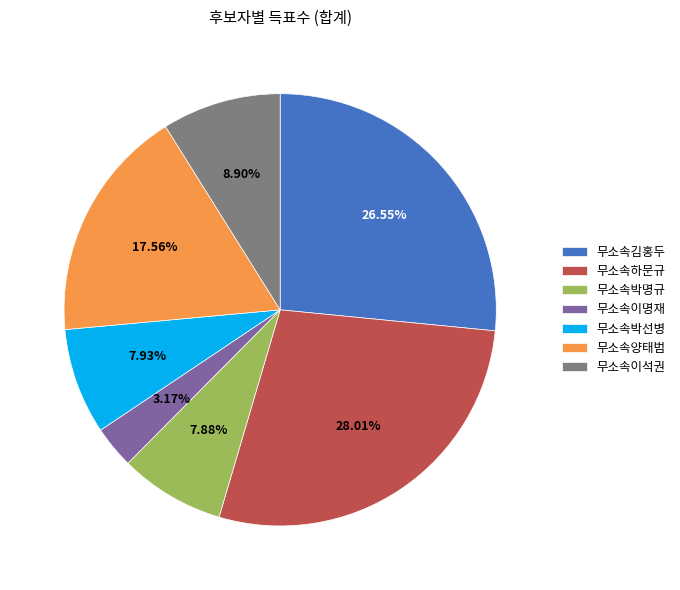

Count the number of slices in the pie.

7